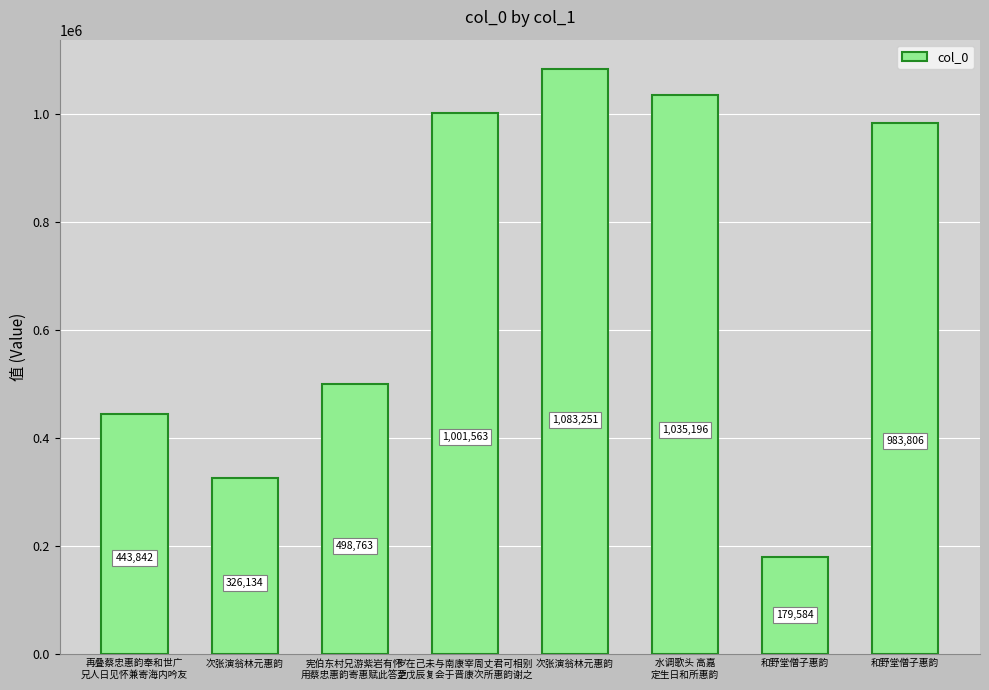

What is the change in value from 再叠蔡忠惠韵奉和世广
兄人日见怀兼寄海内吟友 to 次张演翁林元惠韵?

+639409